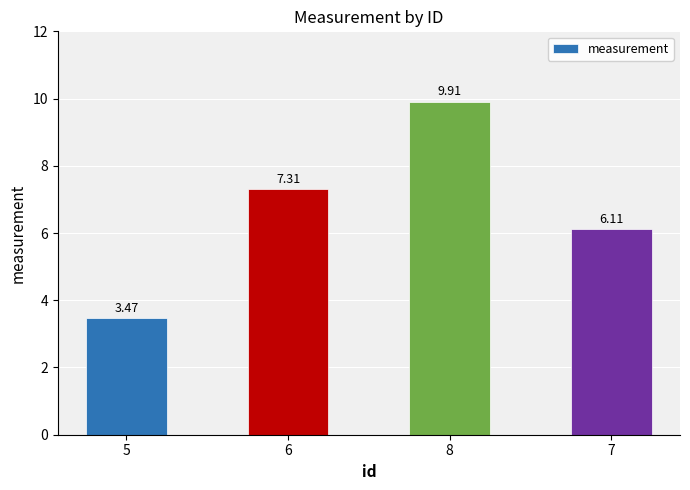

Rank the categories by value from lowest to highest.

5, 7, 6, 8